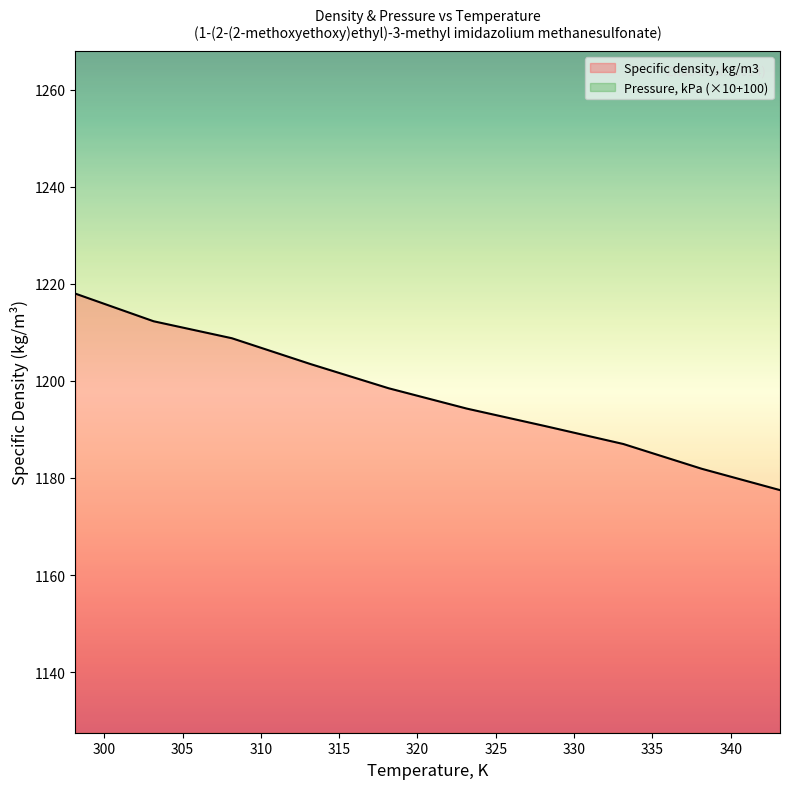

What is the change in value from 303.15 to 313.15?

-8.8